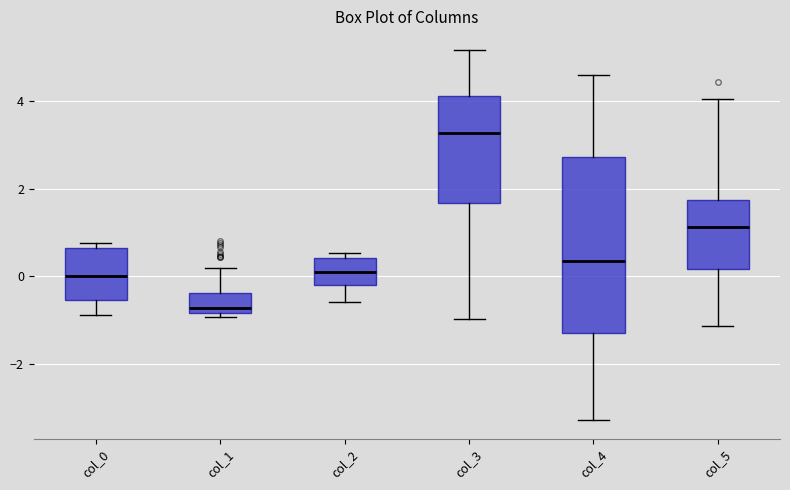

Which box has the highest median line?

col_3